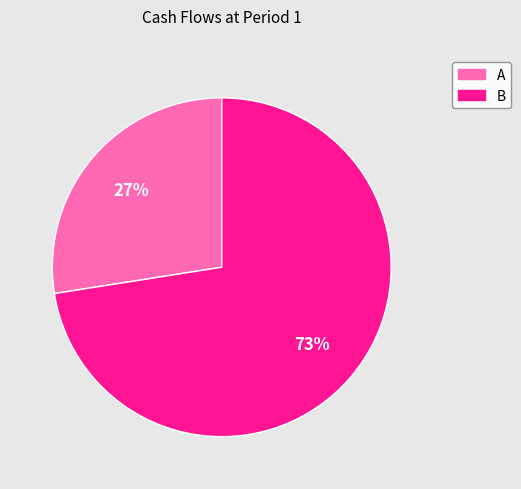

Is there a majority slice in this chart?

Yes